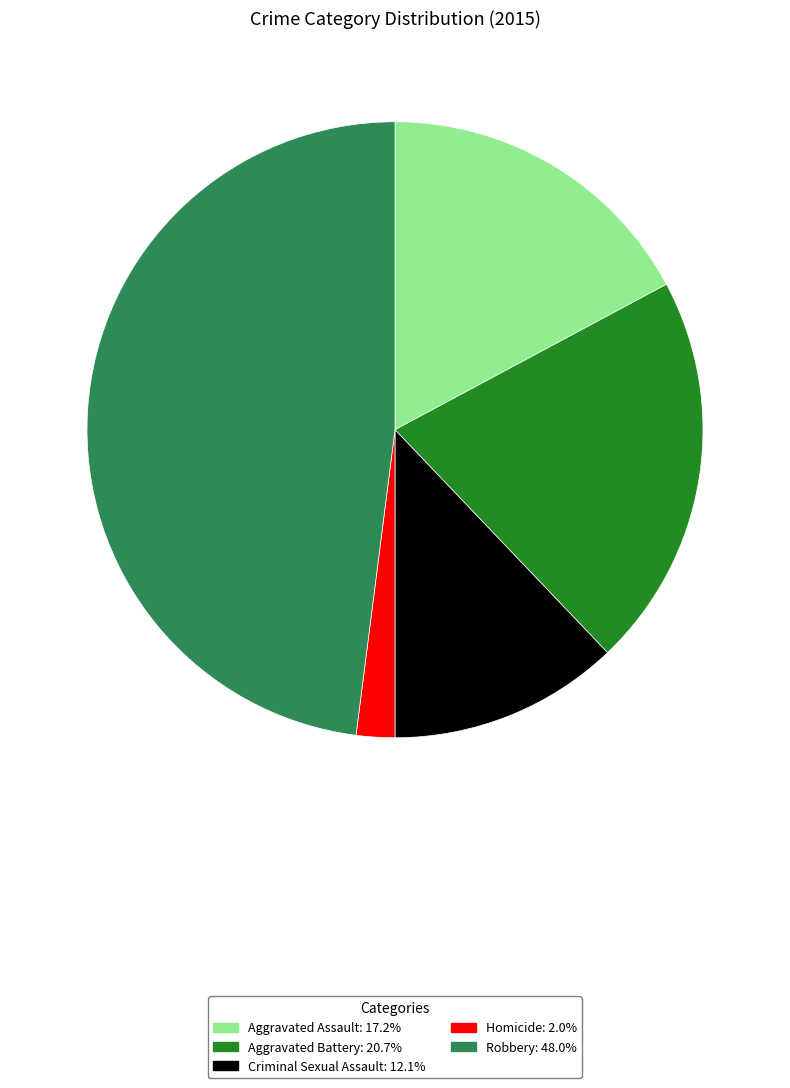

Does Homicide represent more than half of the total?

No